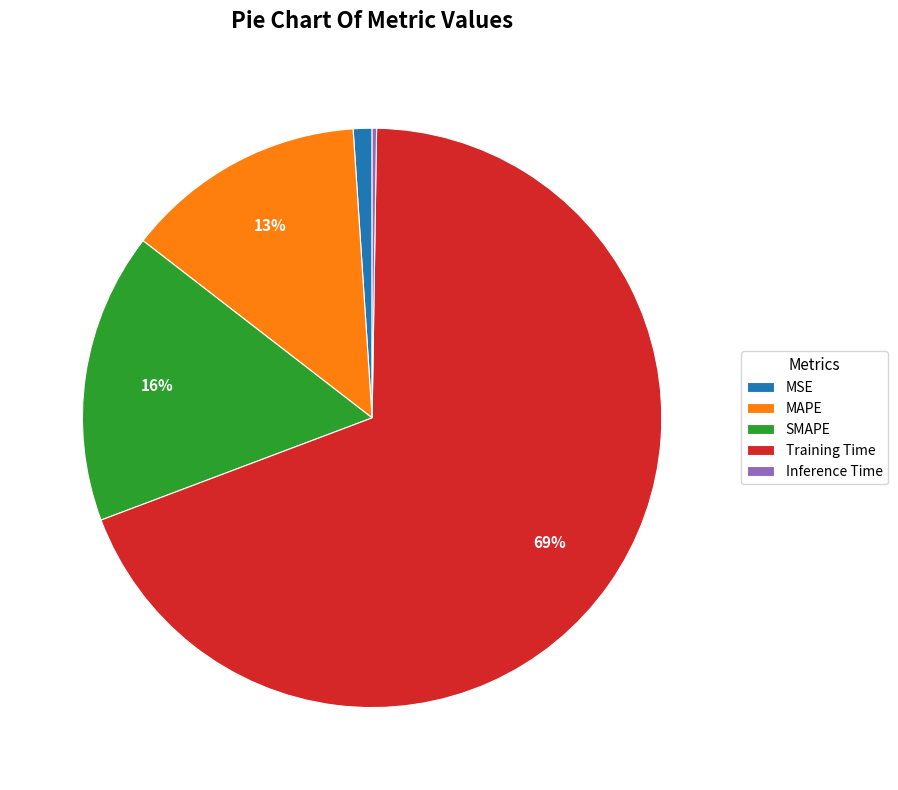

Which category accounts for the majority?

Training Time